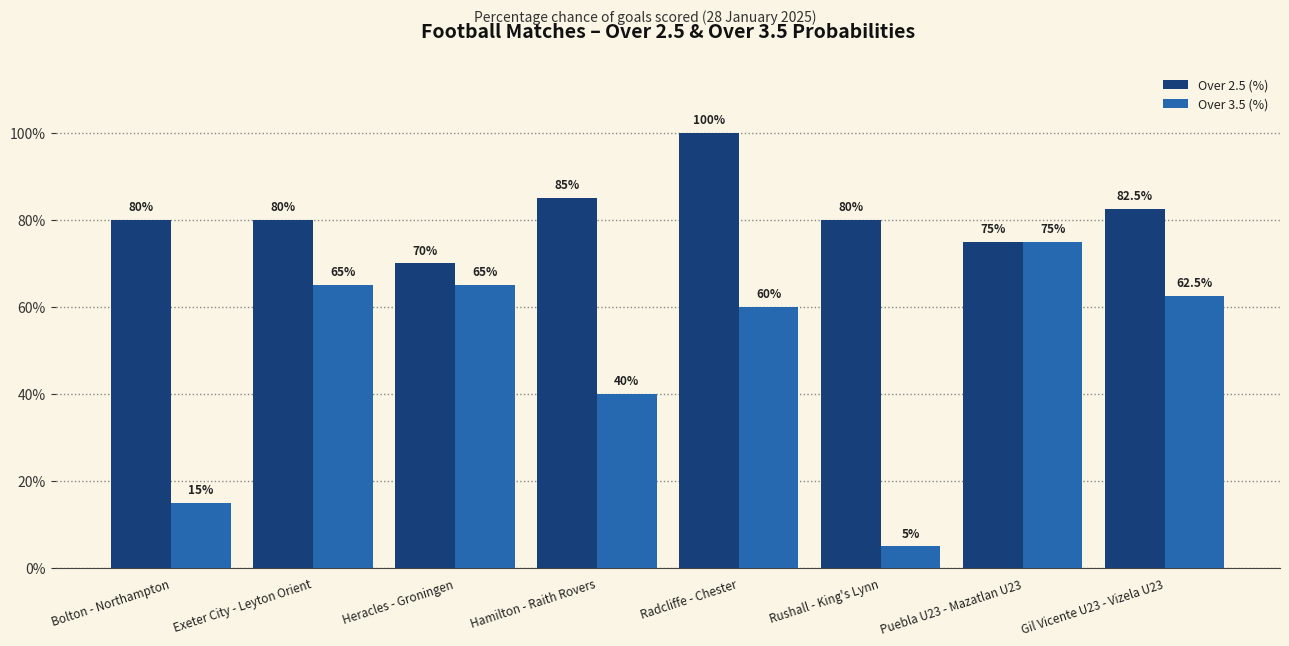

What is the difference between the maximum and second lowest values in the Over 2.5 (%) series?

25.0